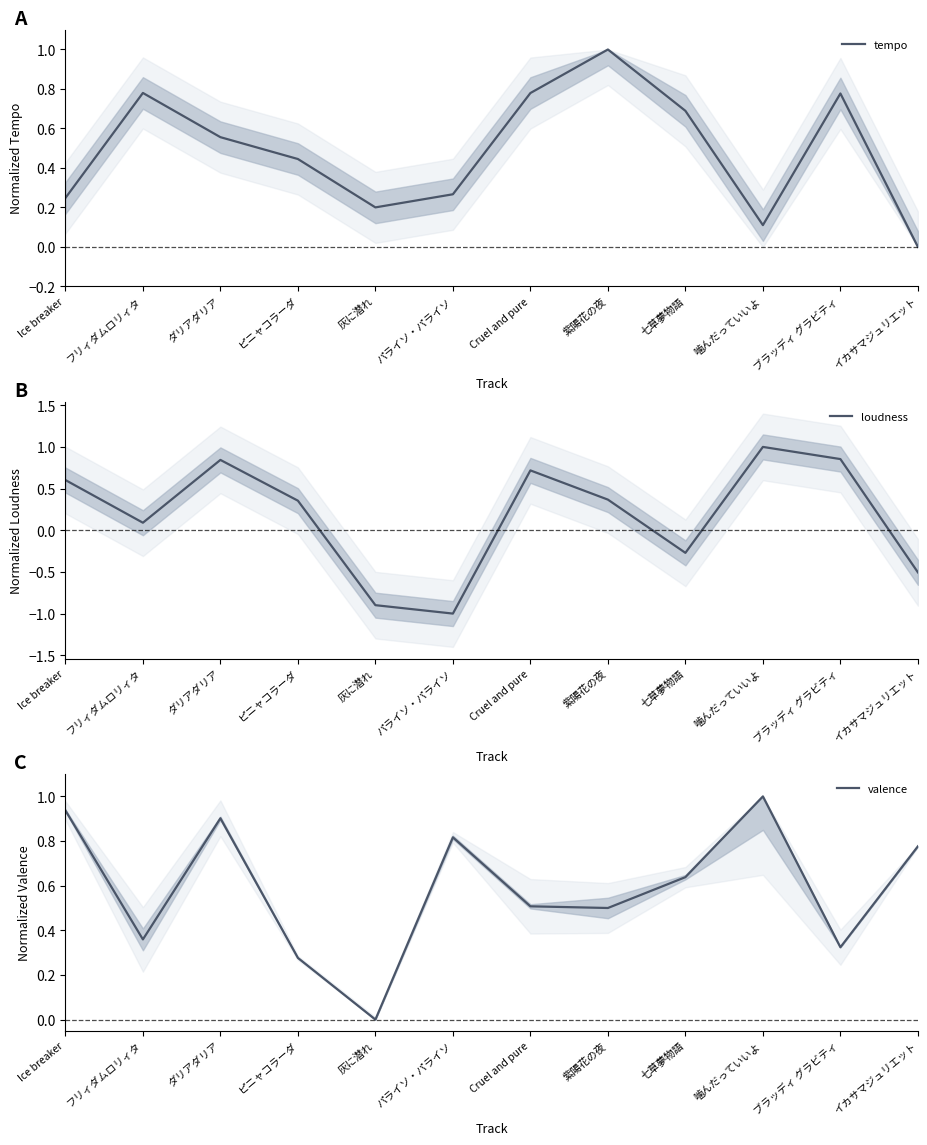

Between ブラッディ グラビティ and イカサマジュリエット, which series saw the biggest shift?

loudness